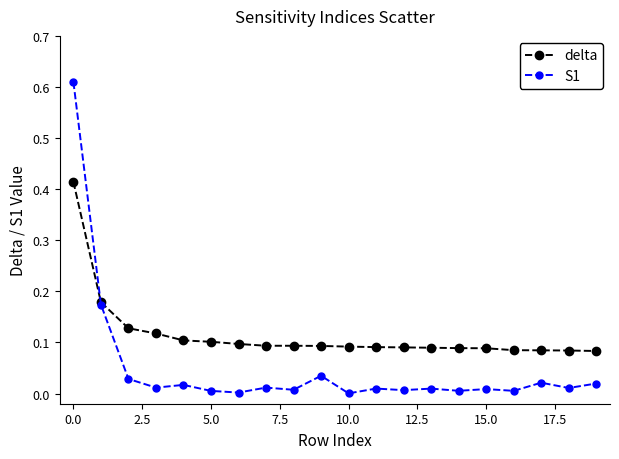

Which series has the widest spread of values?

S1